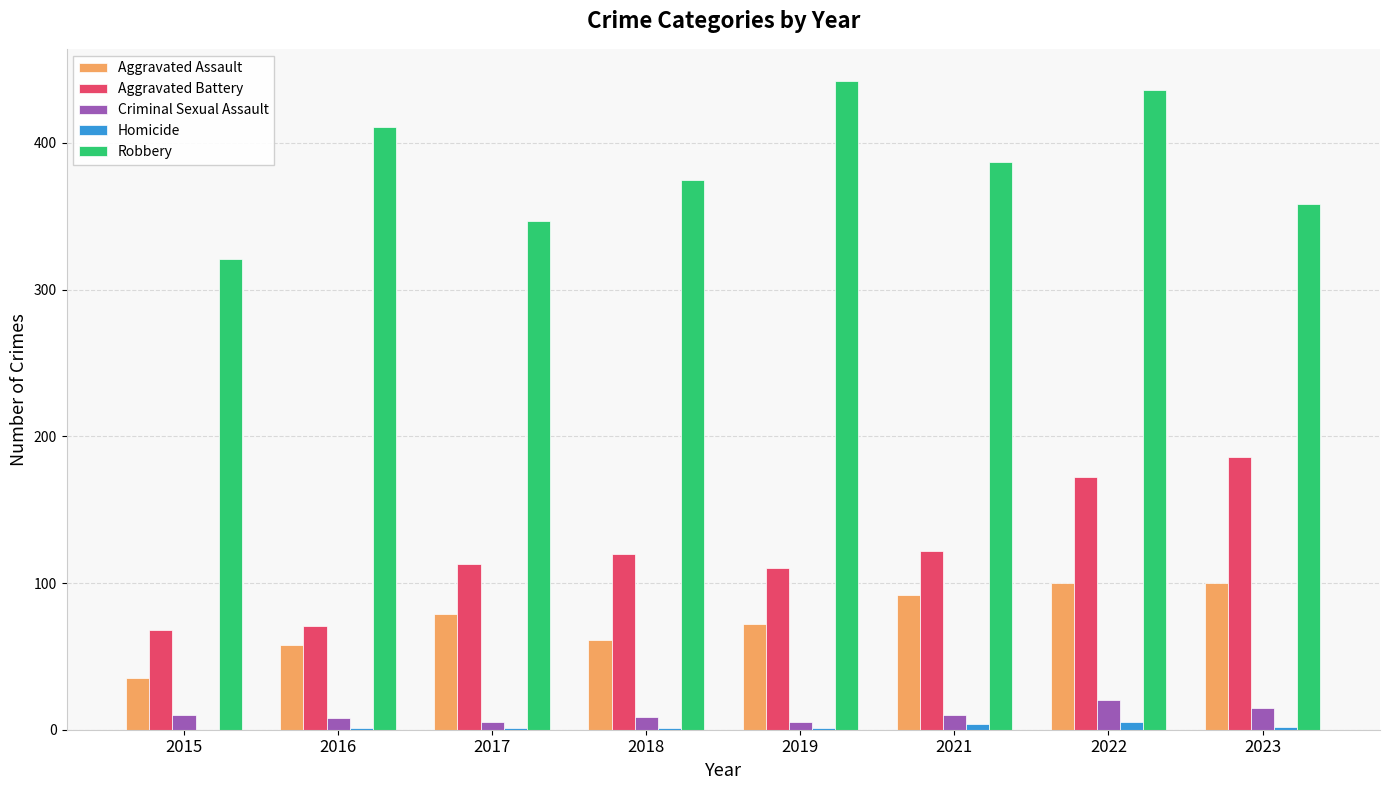

What is the sum of all Aggravated Battery values?

962